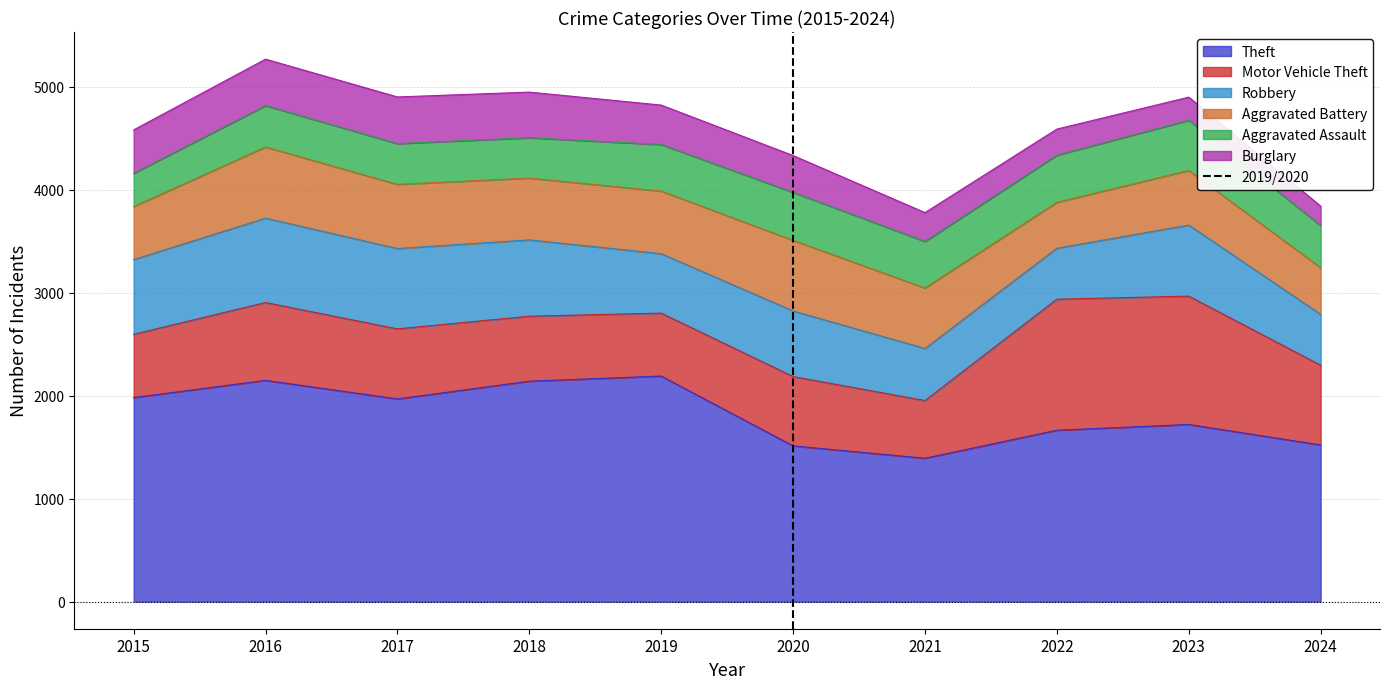

How many lines are shown in the chart?

1